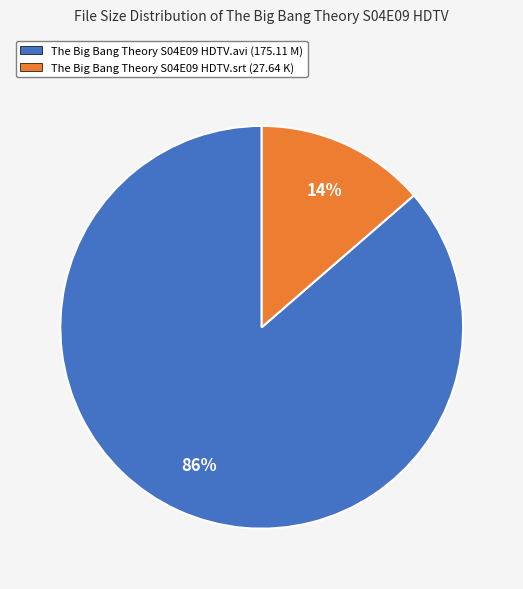

How many slices are in this pie chart?

2